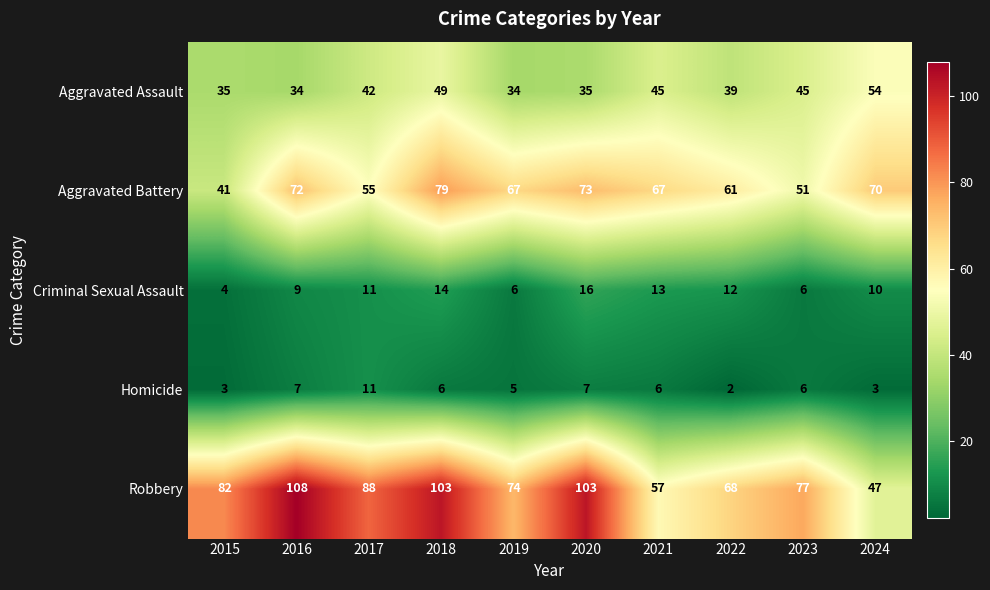

Which label corresponds to the smallest value in the chart?

2022